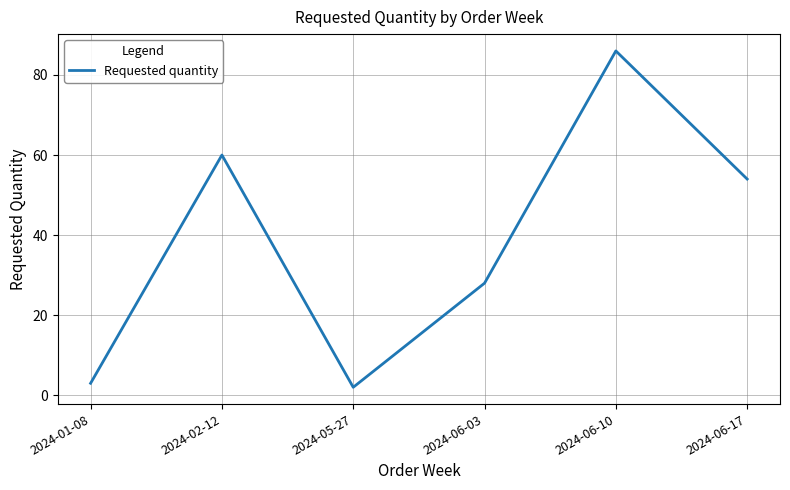

Does the chart display data point markers on the line(s)?

No